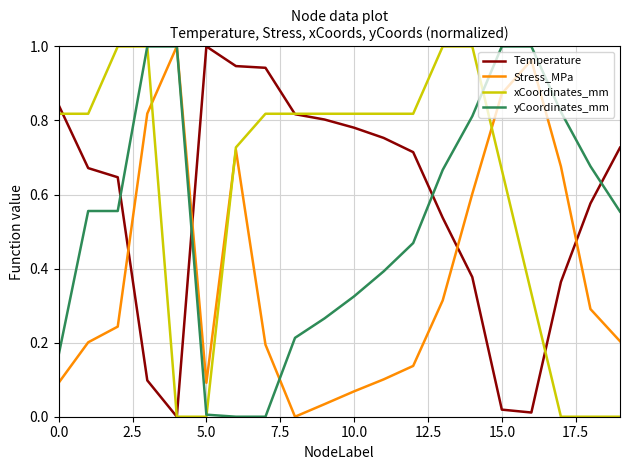

In Stress_MPa, how many points are higher than both neighbors (excluding endpoints)?

3